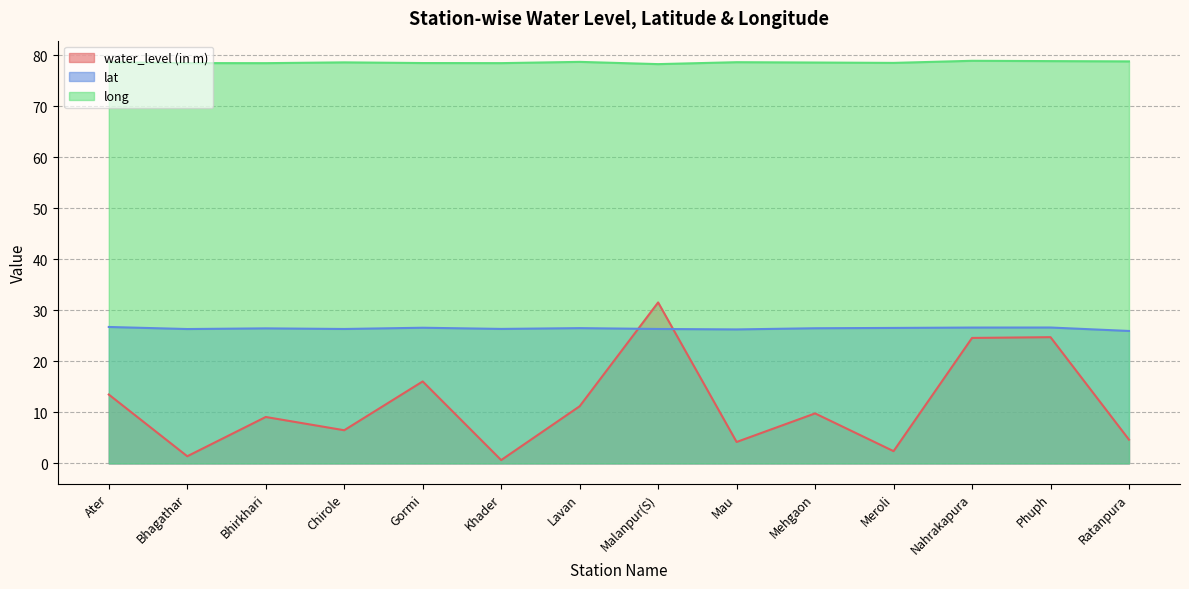

Between Bhirkhari and Malanpur(S), which is larger?

Malanpur(S)